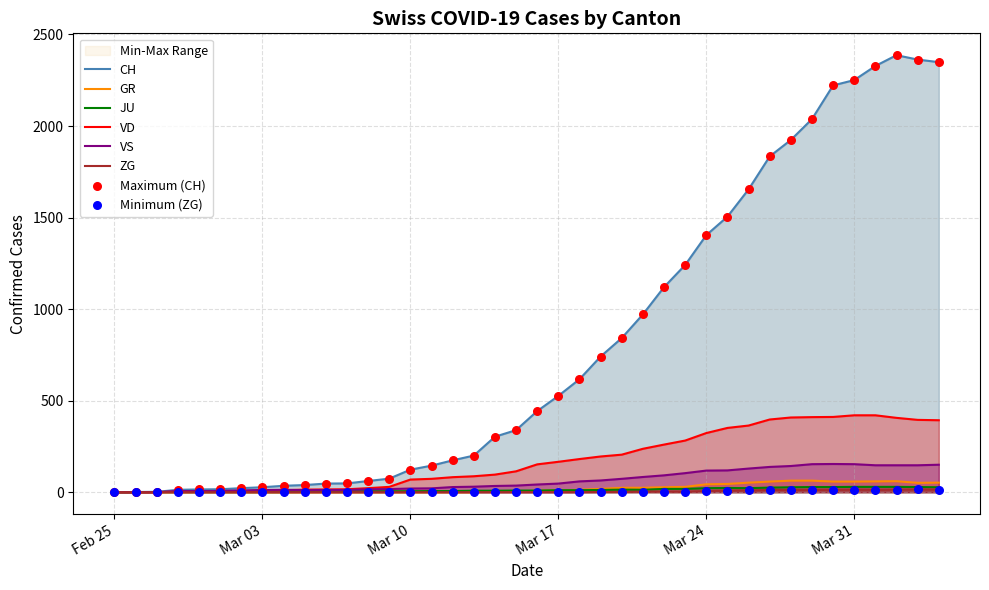

Which series has the largest total across all categories?

CH